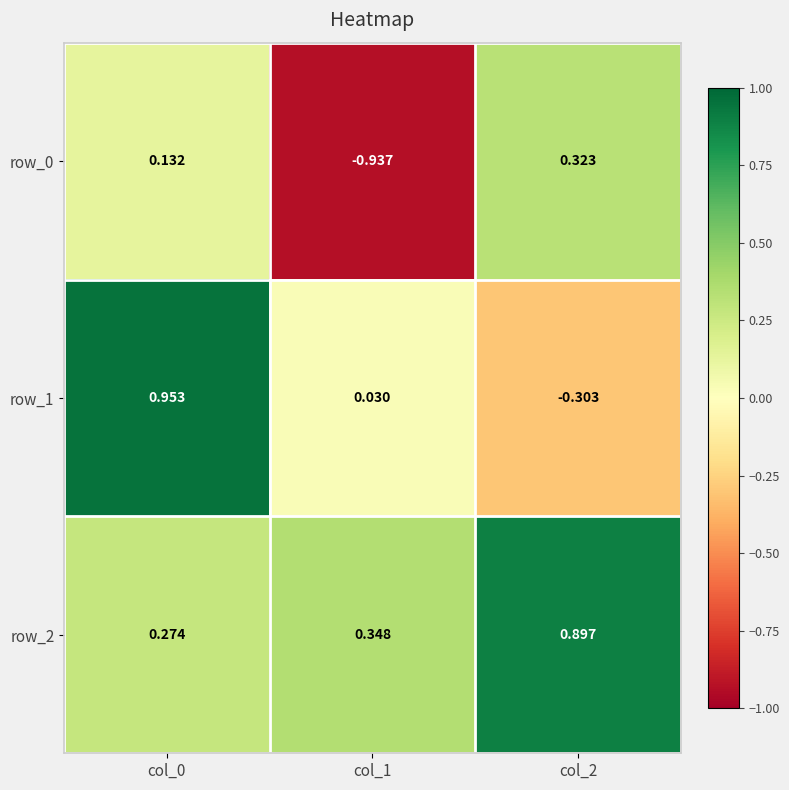

At col_2, list the series in order from largest to smallest.

row_2, row_0, row_1